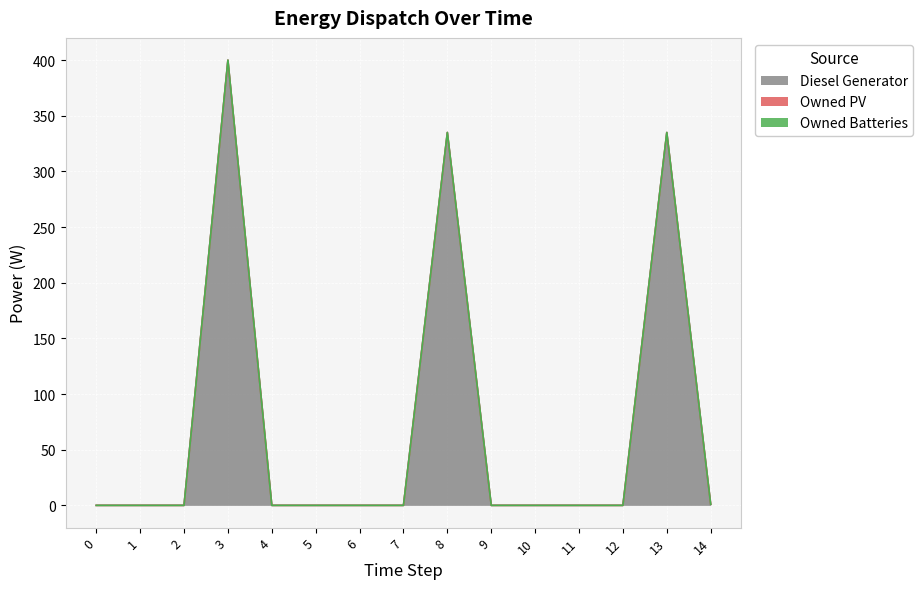

Reading left to right, what are all the values shown in this chart?

Diesel Generator: 0=0.0	1=0.0	2=0.0	3=400.0	4=0.0	5=0.0	6=0.0	7=0.0	8=335.0	9=0.0	10=0.0	11=0.0	12=0.0	13=335.0	14=1.0
Owned PV: 0=0.0	1=0.0	2=0.0	3=0.0	4=0.0	5=0.0	6=0.0	7=0.0	8=0.0	9=0.0	10=0.0	11=0.0	12=0.0	13=0.0	14=0.0
Owned Batteries: 0=0.0	1=0.0	2=0.0	3=0.0	4=0.0	5=0.0	6=0.0	7=0.0	8=0.0	9=0.0	10=0.0	11=0.0	12=0.0	13=0.0	14=0.0